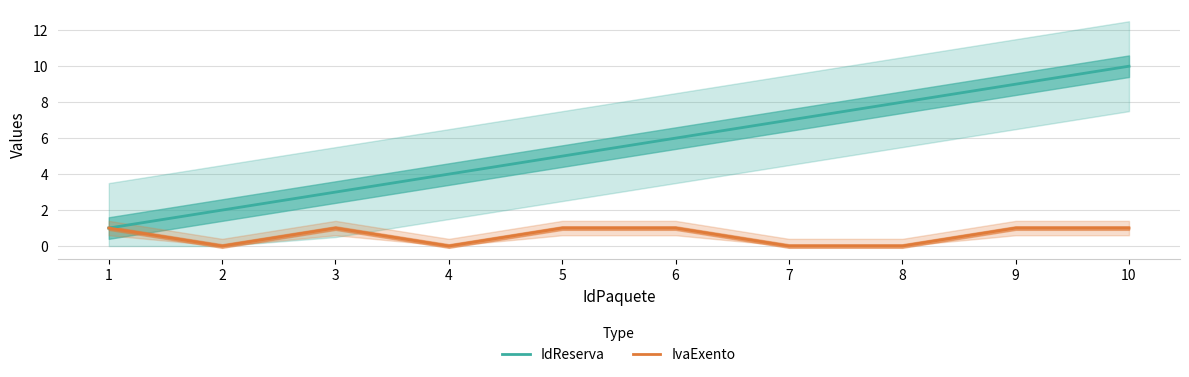

Reading left to right, what are all the values shown in this chart?

IdReserva: 1=1	2=2	3=3	4=4	5=5	6=6	7=7	8=8	9=9	10=10
IvaExento: 1=1	2=0	3=1	4=0	5=1	6=1	7=0	8=0	9=1	10=1